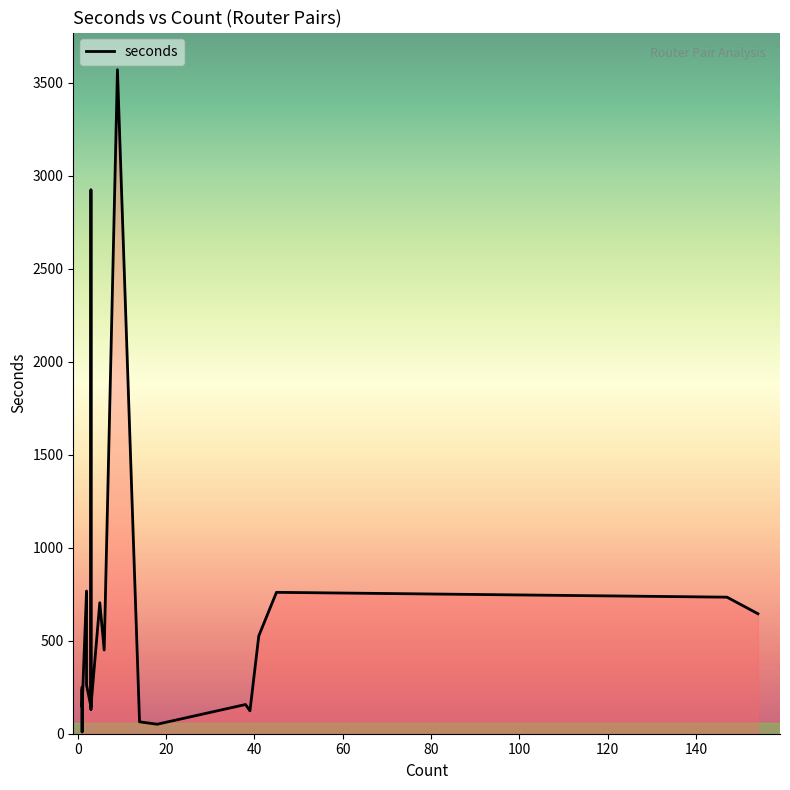

How many interior local peaks (higher than both neighbors) does the data have?

8